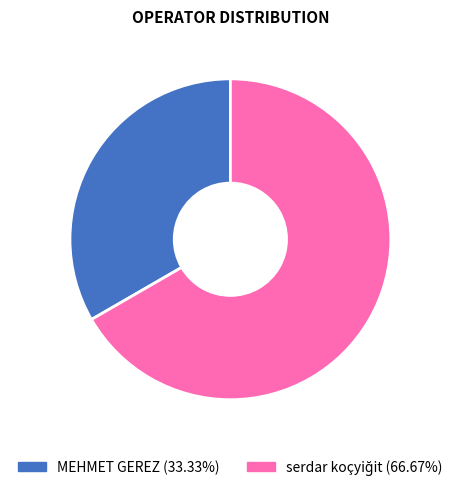

Which slice is the smallest?

MEHMET GEREZ